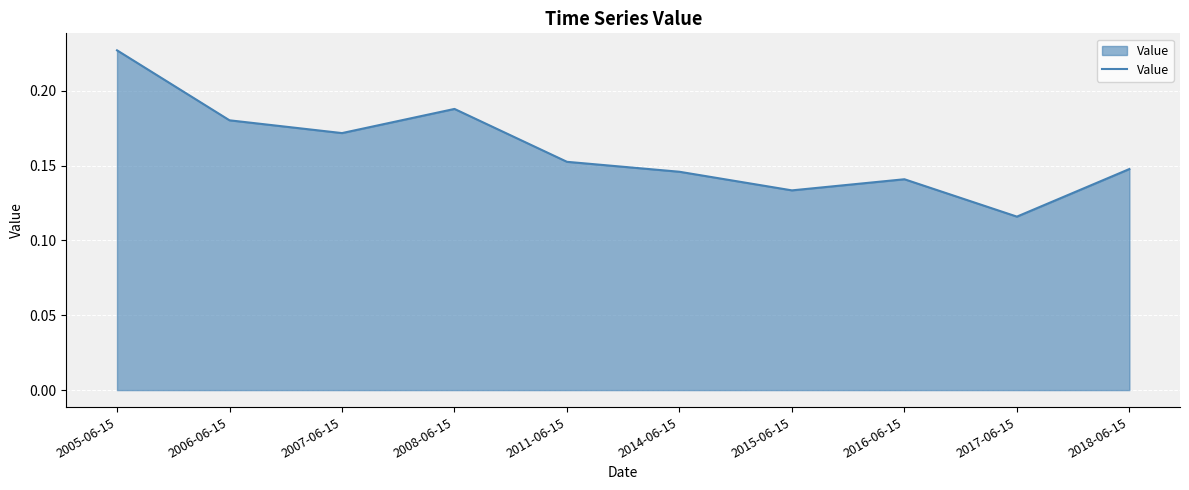

Which label corresponds to the smallest value in the chart?

2017-06-15